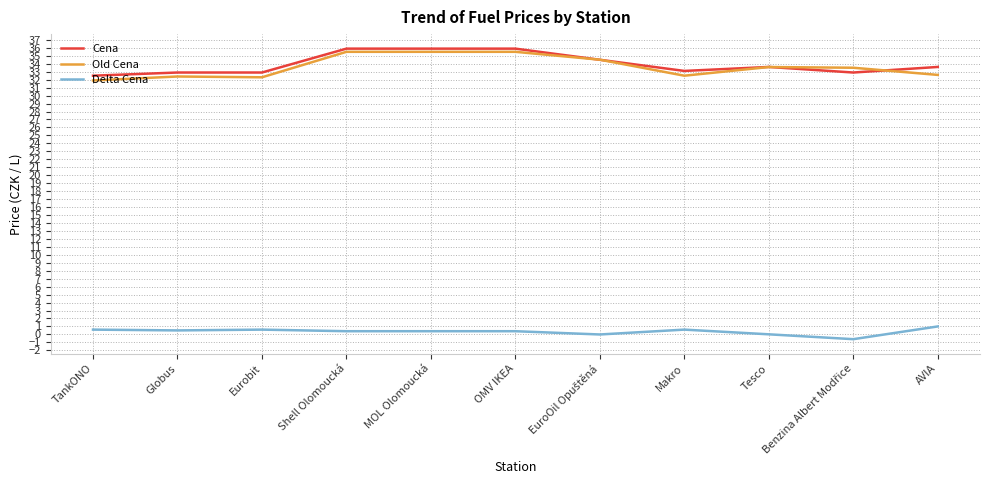

Is this an area chart (filled region under the line)?

No